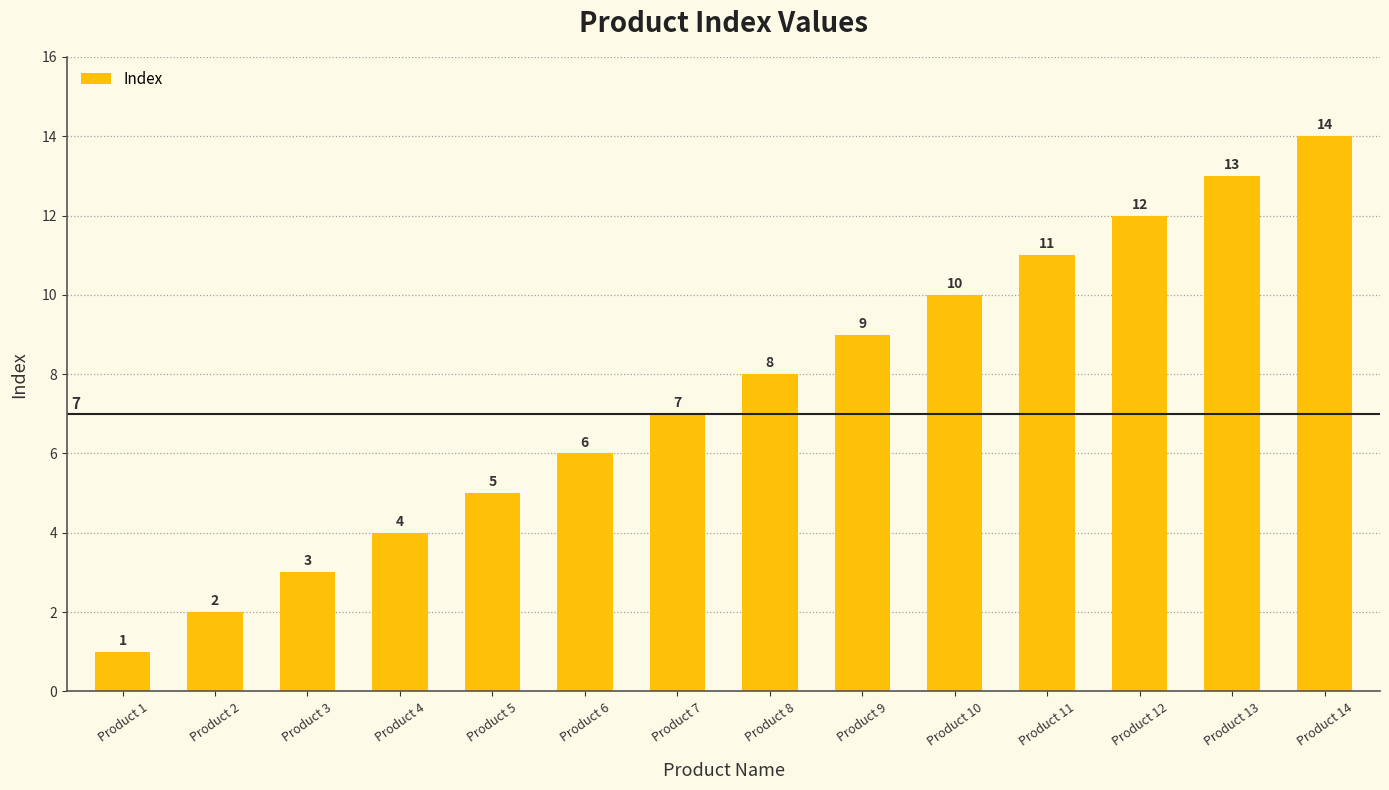

Approximately how many times larger is the value at Product 4 compared to Product 3?

1.3